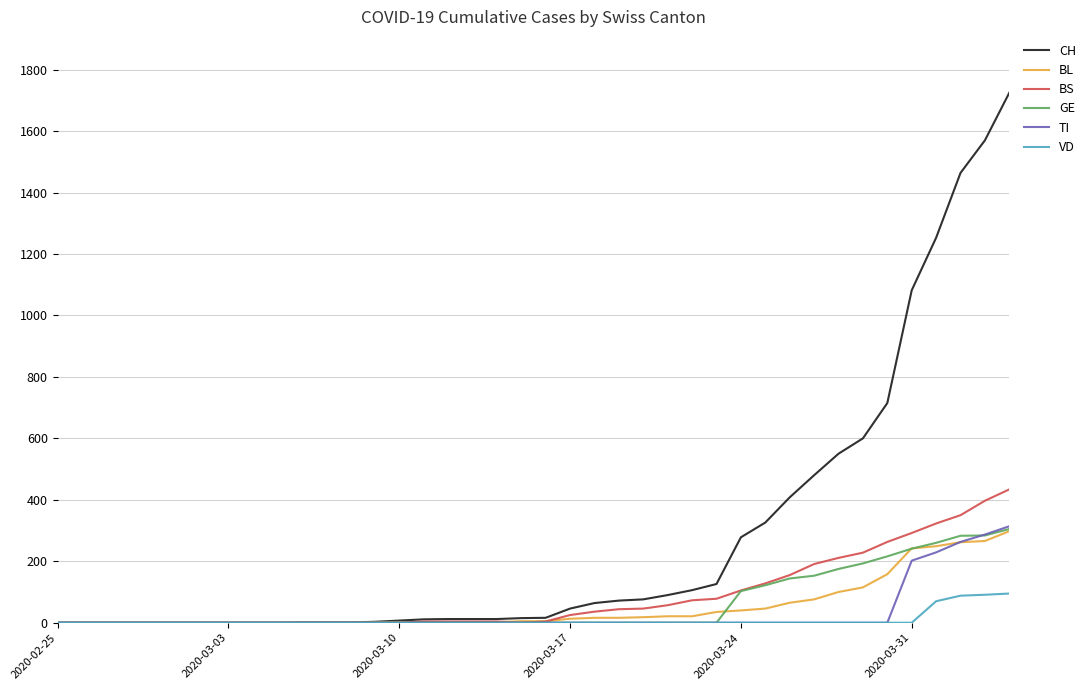

Which series has the largest total across all categories?

CH